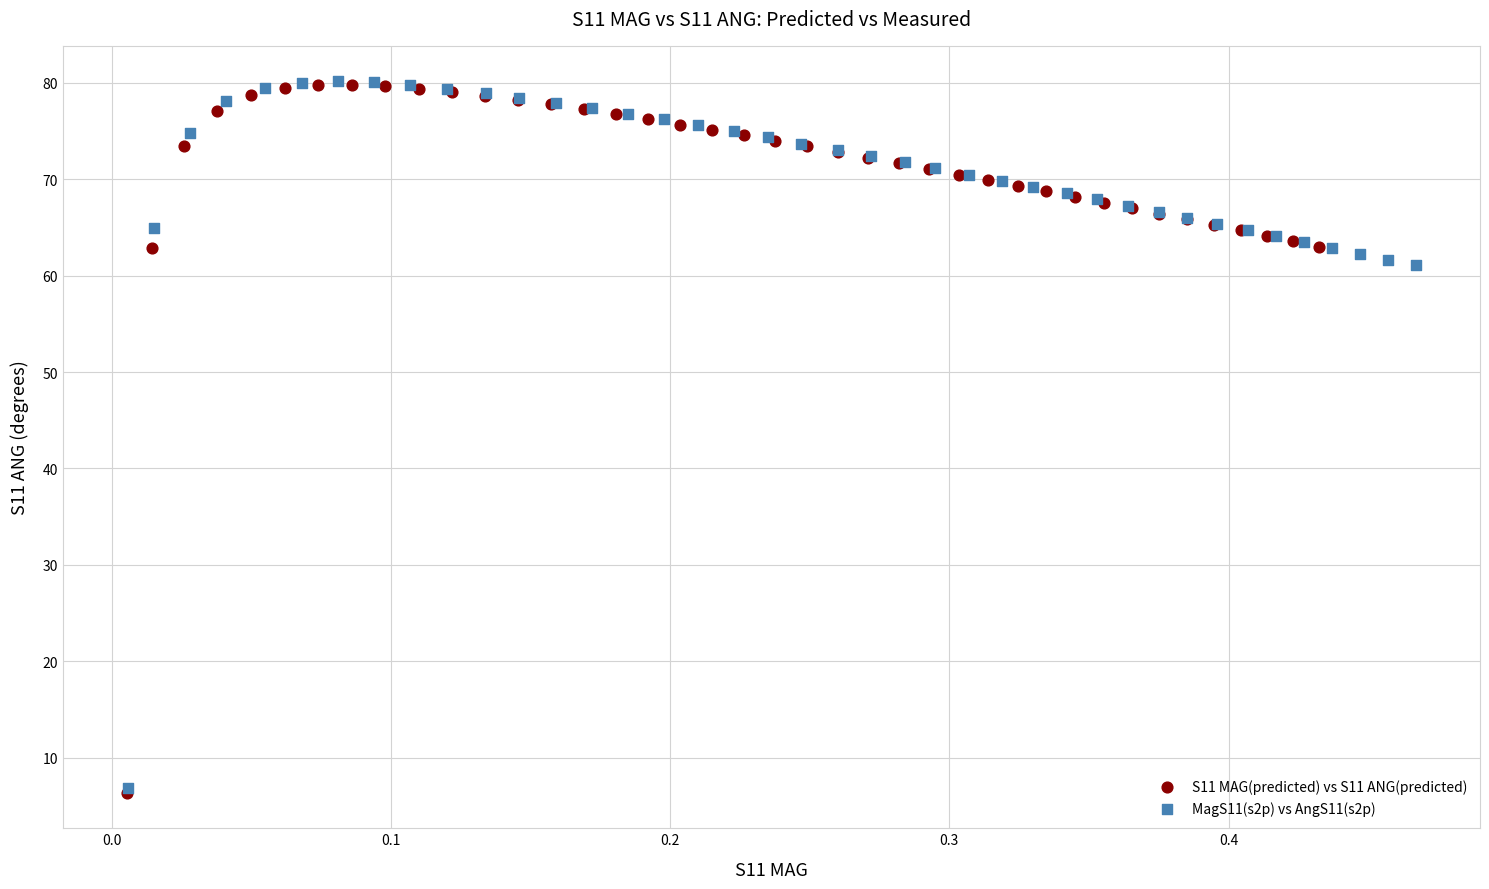

Which series has the largest Y range (max minus min)?

S11 MAG(predicted) vs S11 ANG(predicted)